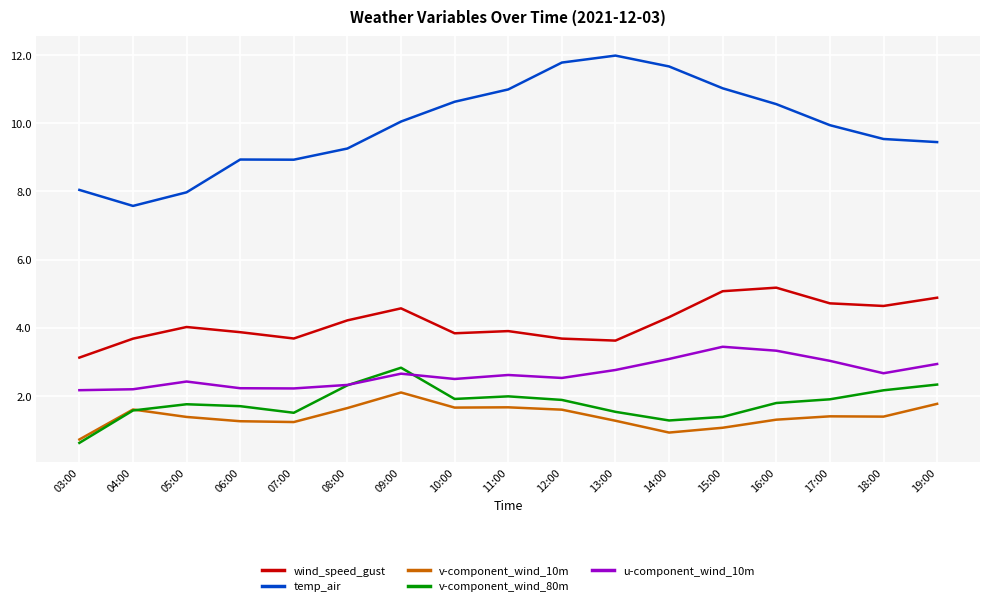

What position from the left is 18:00?

16